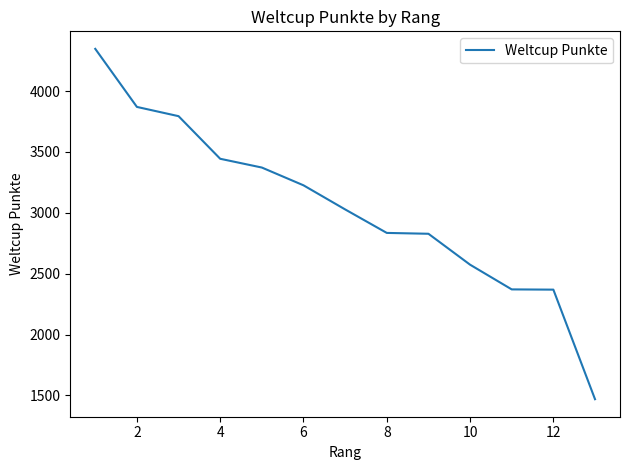

What is the minimum value shown in the chart?

1469